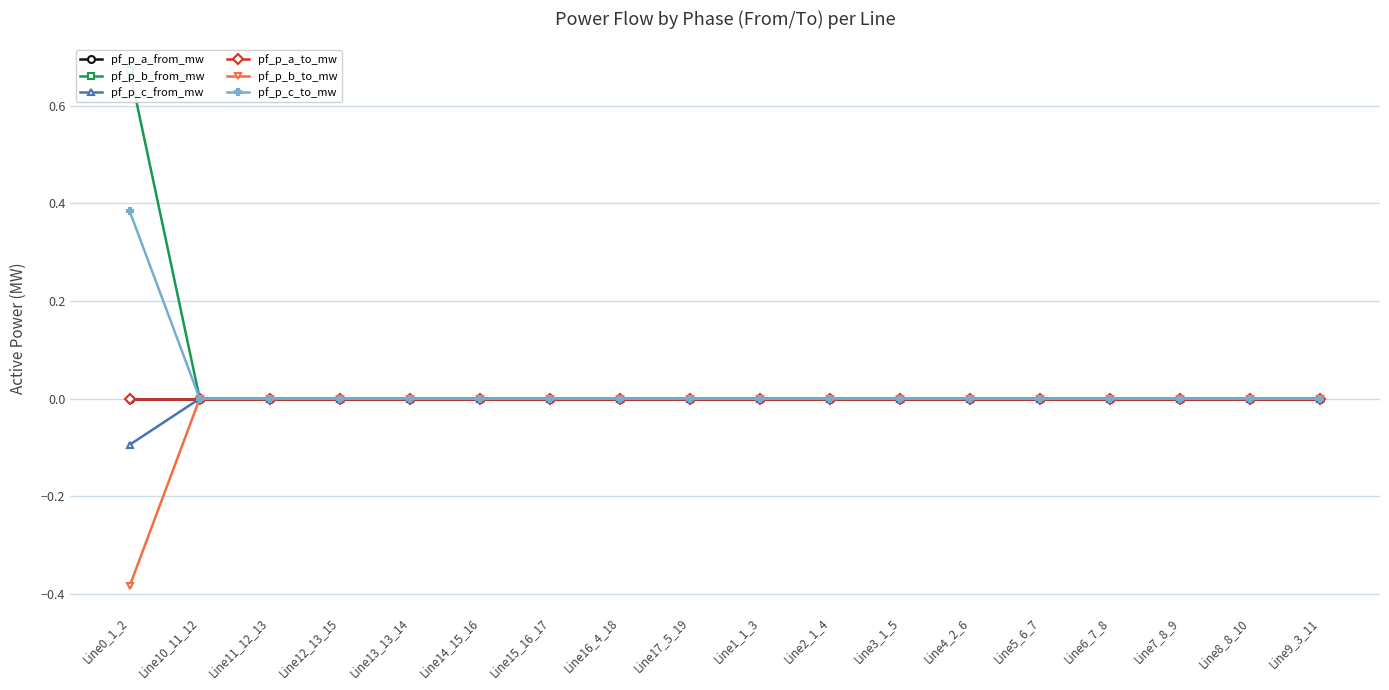

What is the greatest value displayed?

0.7